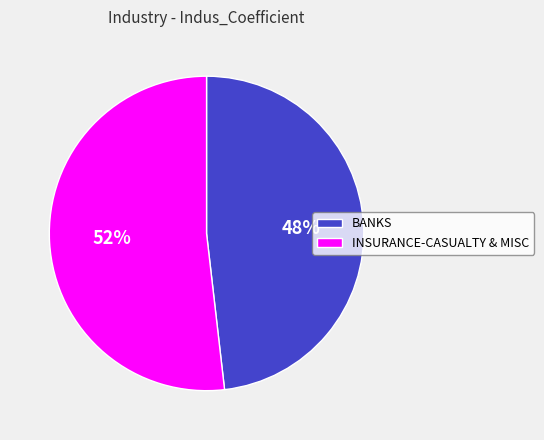

The BANKS slice represents 62% of the pie. True or false?

False